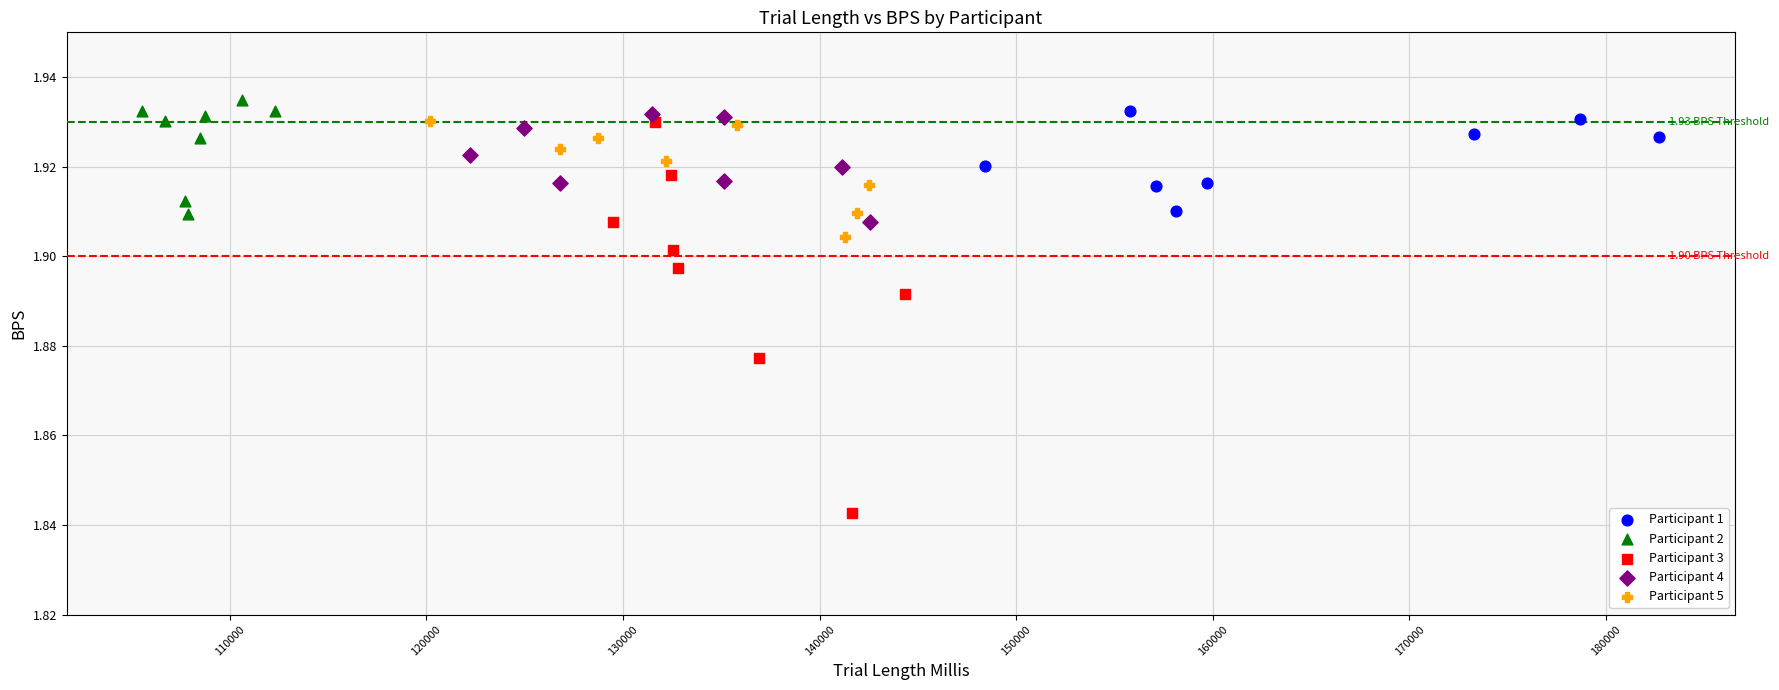

Which series has the widest spread of Y values?

Participant 3